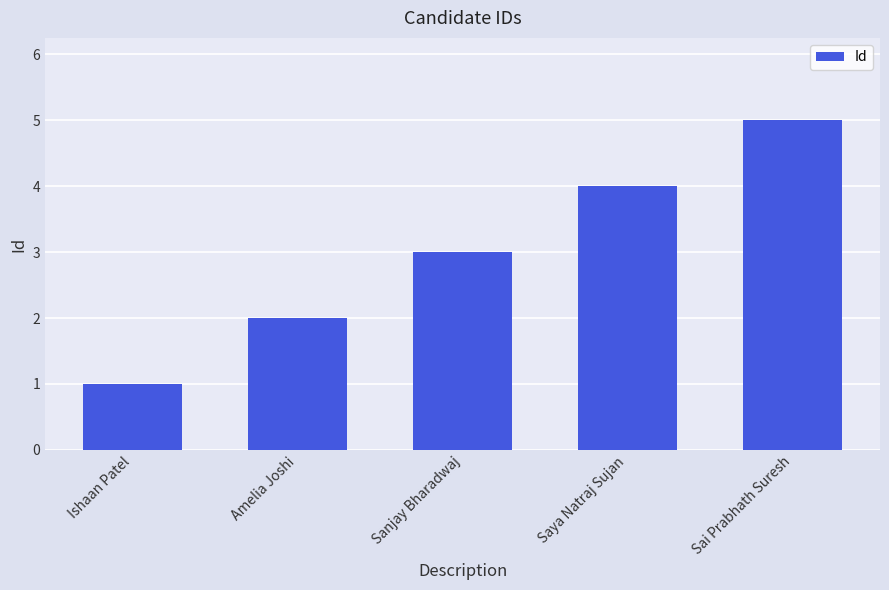

Reading right to left, list all the values displayed in this chart.

Sai Prabhath Suresh=5	Saya Natraj Sujan=4	Sanjay Bharadwaj=3	Amelia Joshi=2	Ishaan Patel=1